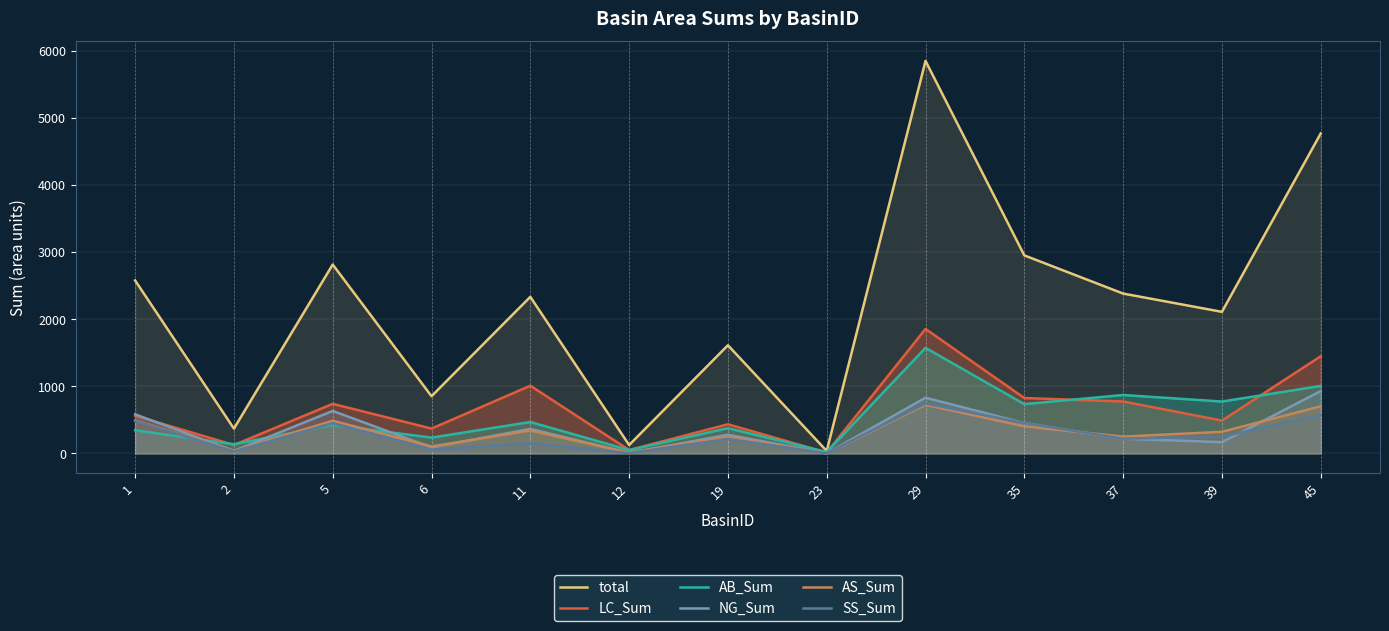

Where is the first local minimum for AS_Sum?

2